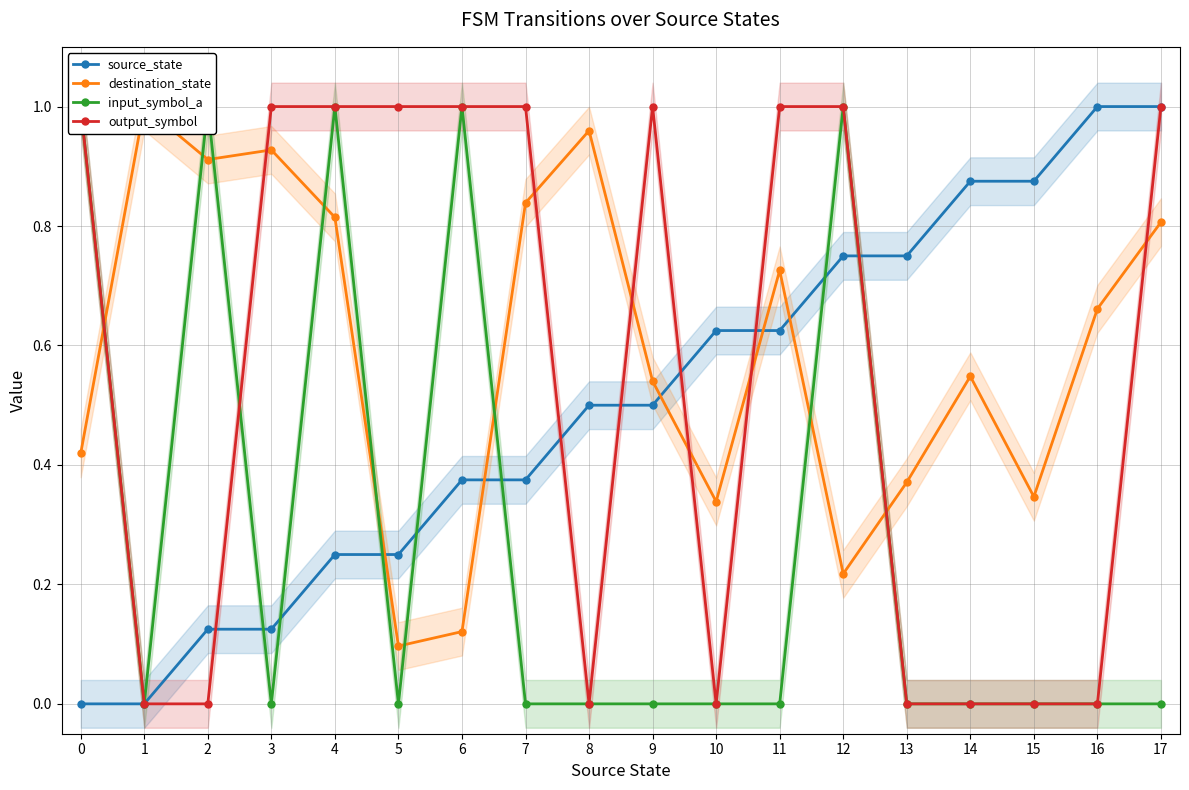

At which category is the sum across all series the highest?

4